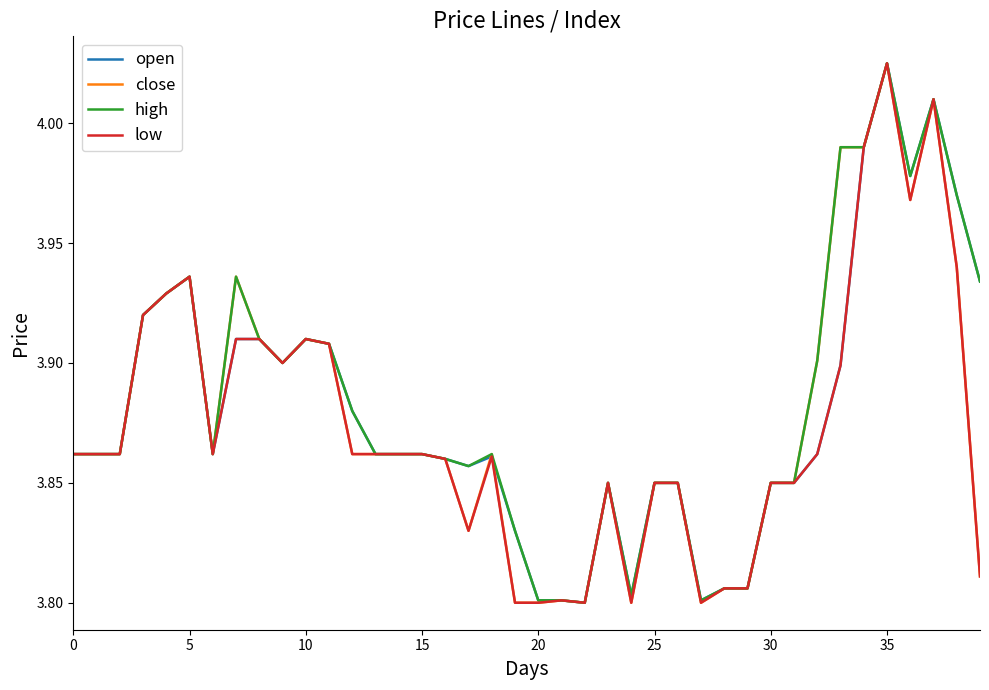

True or false: high and close intersect in this chart.

False